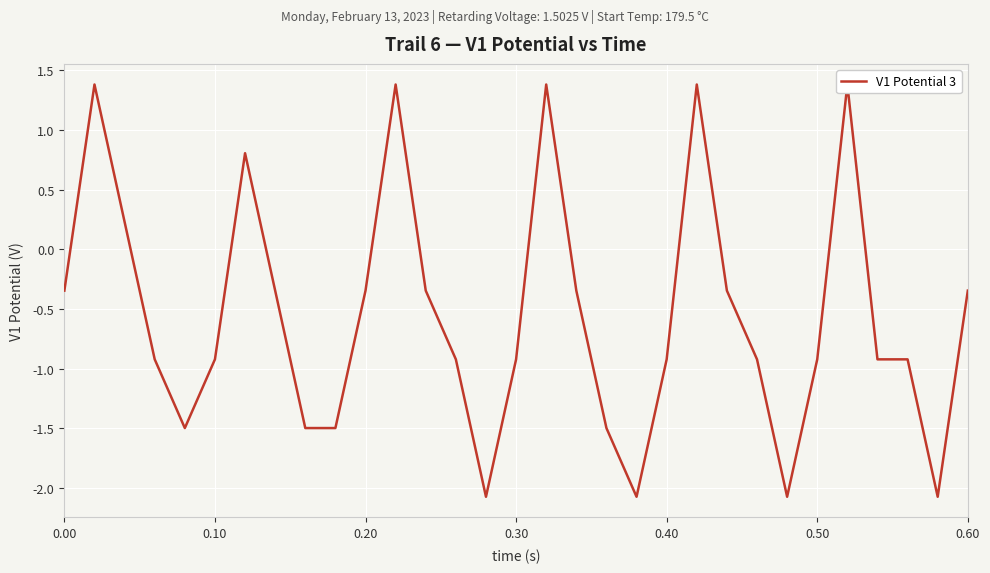

How many points are lower than both their immediate neighbors (excluding endpoints)?

5